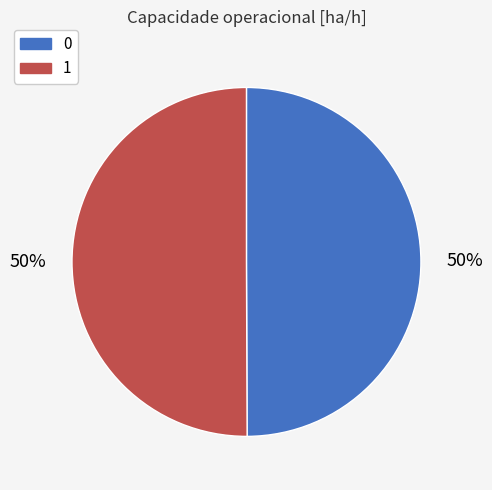

How many slices are in this pie chart?

2